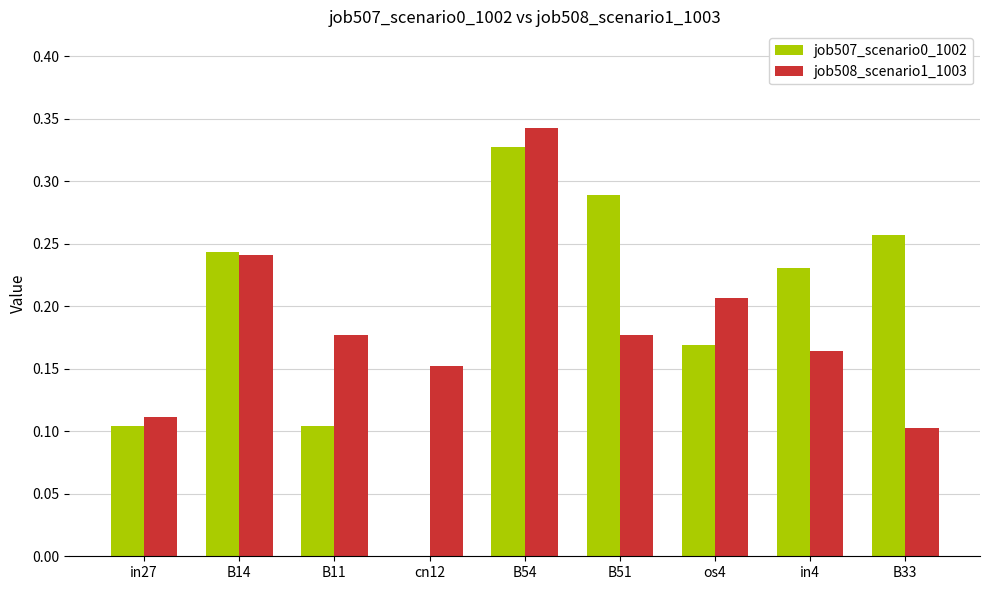

Which category has the highest value in the job508_scenario1_1003 series?

B54